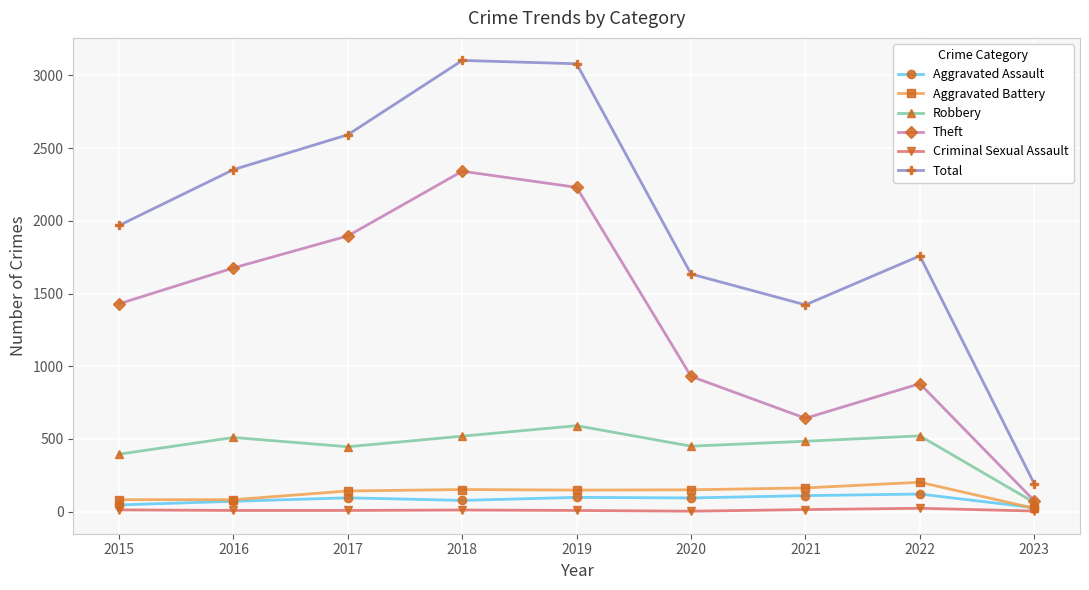

What is the spread (max minus min) of values at 2017?

2584